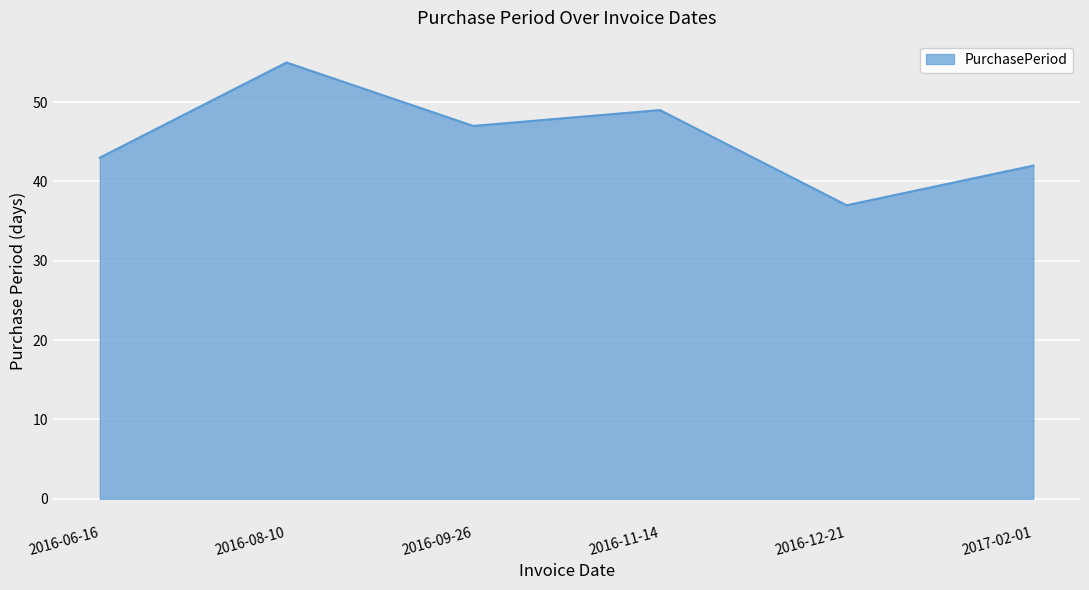

What is the difference between the maximum and minimum values?

18